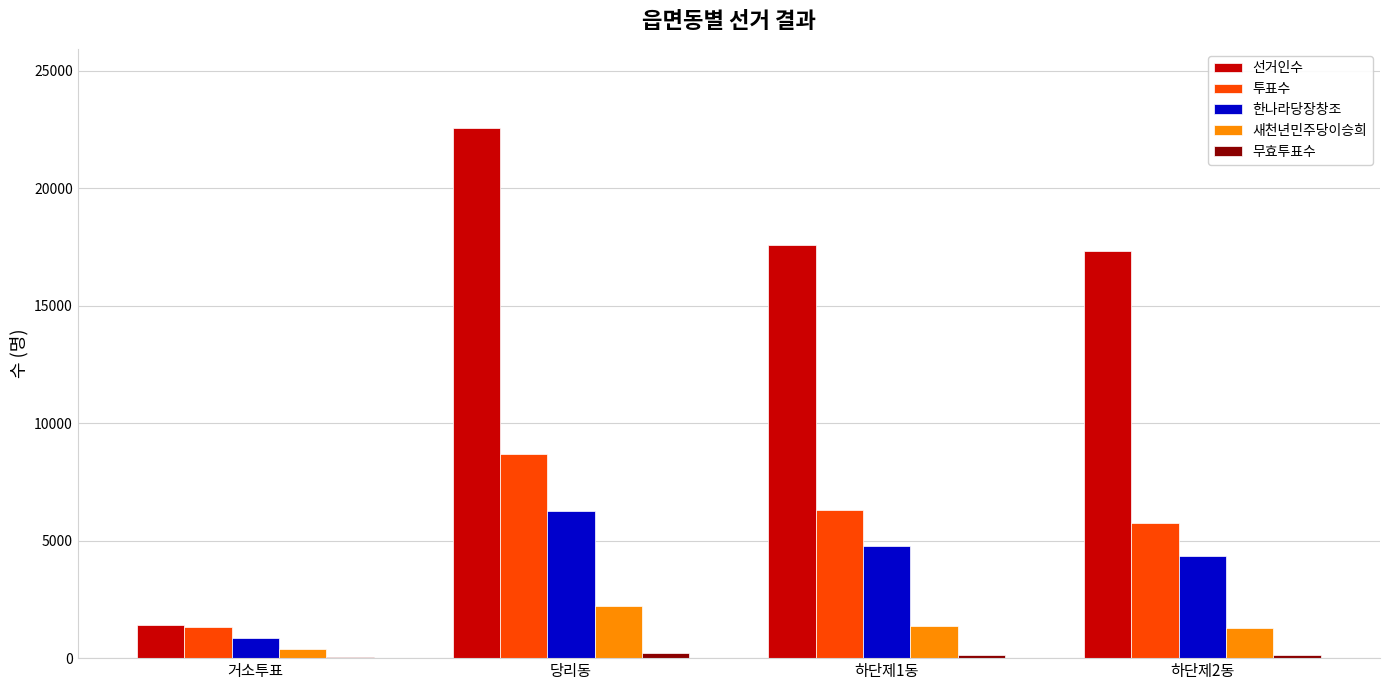

What is the average value of the 한나라당장창조 series?

4058